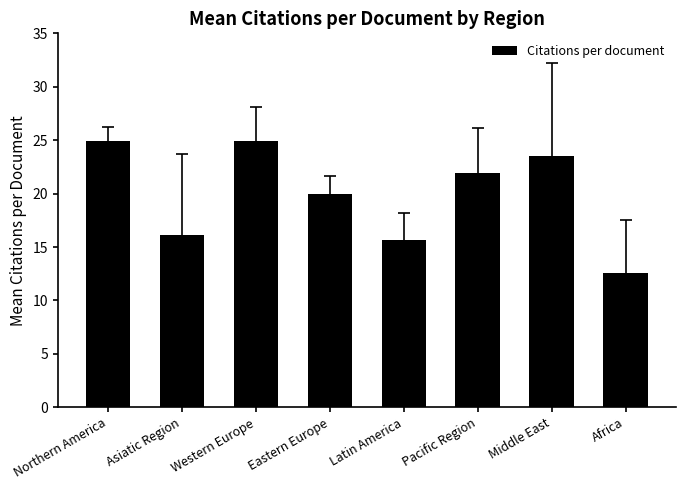

The chart shows a value of 26.8 at Eastern Europe. True or false?

False